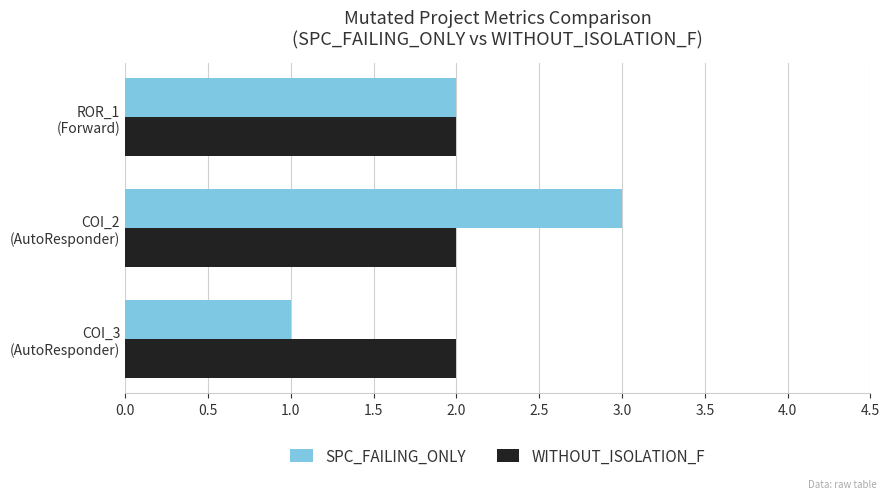

How many values in the SPC_FAILING_ONLY series are below 2?

1